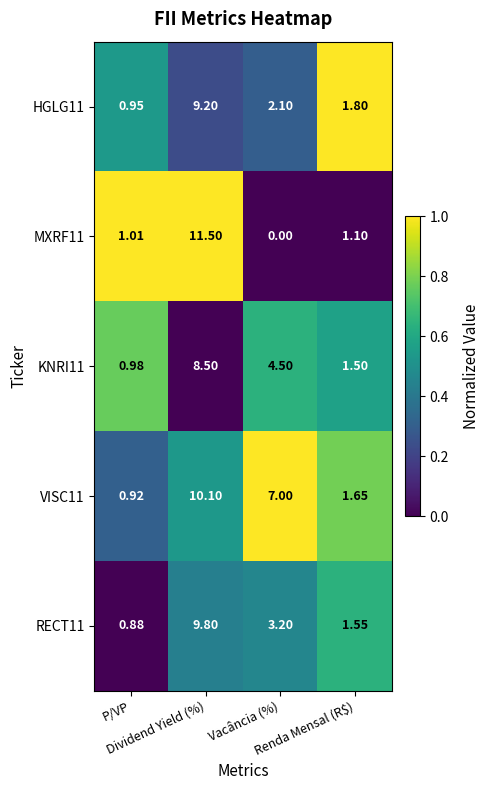

Which series has the widest spread of values?

MXRF11